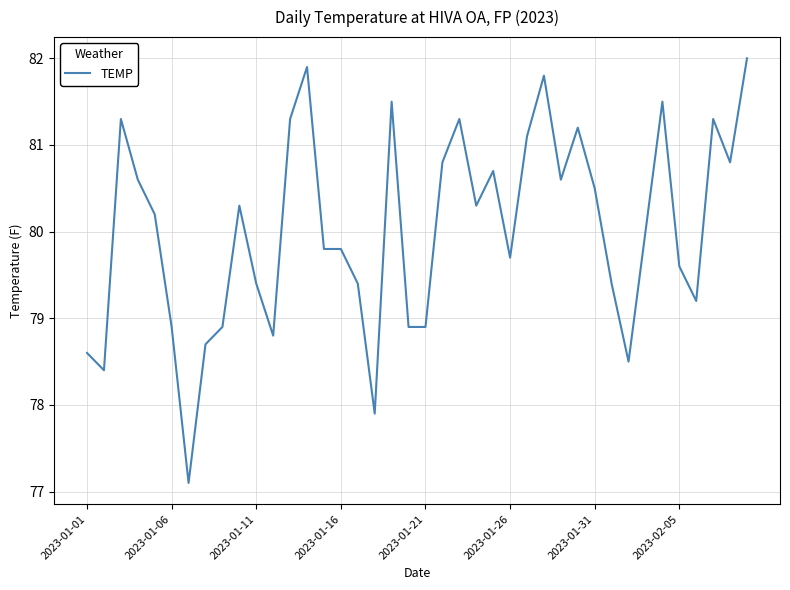

What is the difference between the maximum and minimum values?

4.9